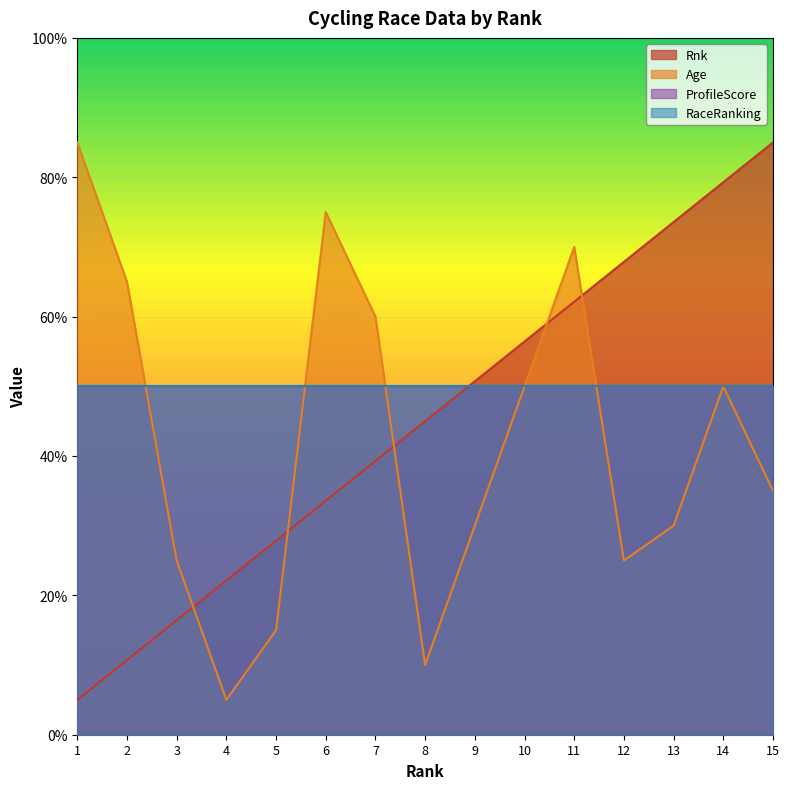

Reading right to left, transcribe all the data shown in this chart.

Rnk: 85.0	79.3	73.6	67.9	62.1	56.4	50.7	45.0	39.3	33.6	27.9	22.1	16.4	10.7	5.0
Age: 35.0	50.0	30.0	25.0	70.0	50.0	30.0	10.0	60.0	75.0	15.0	5.0	25.0	65.0	85.0